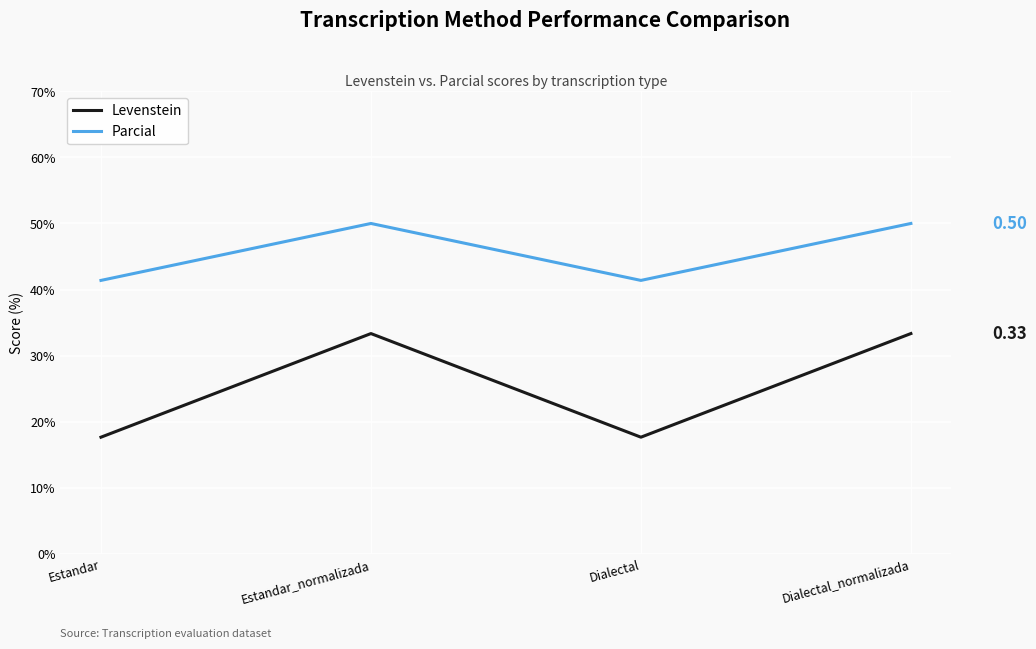

What is the difference between the Levenstein values at Dialectal and Dialectal_normalizada?

15.7